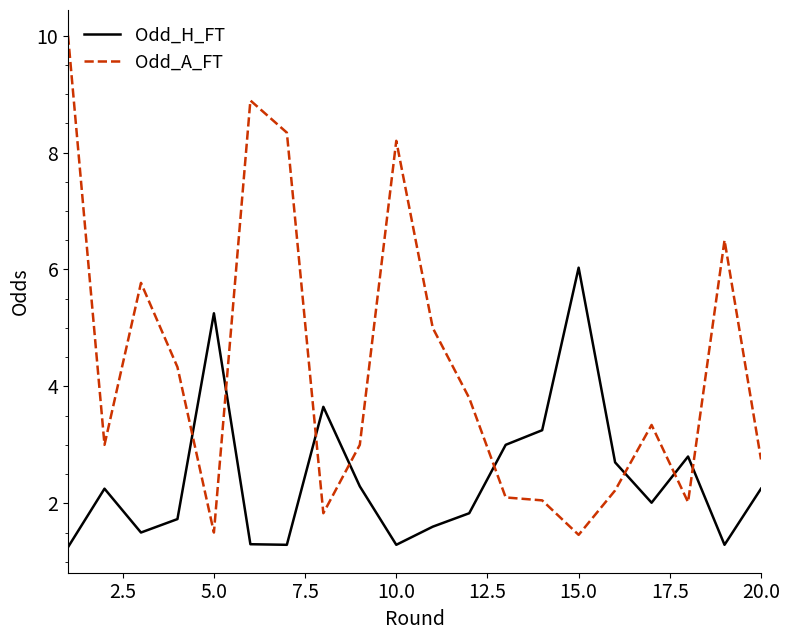

Which series has the widest spread of values?

Odd_A_FT